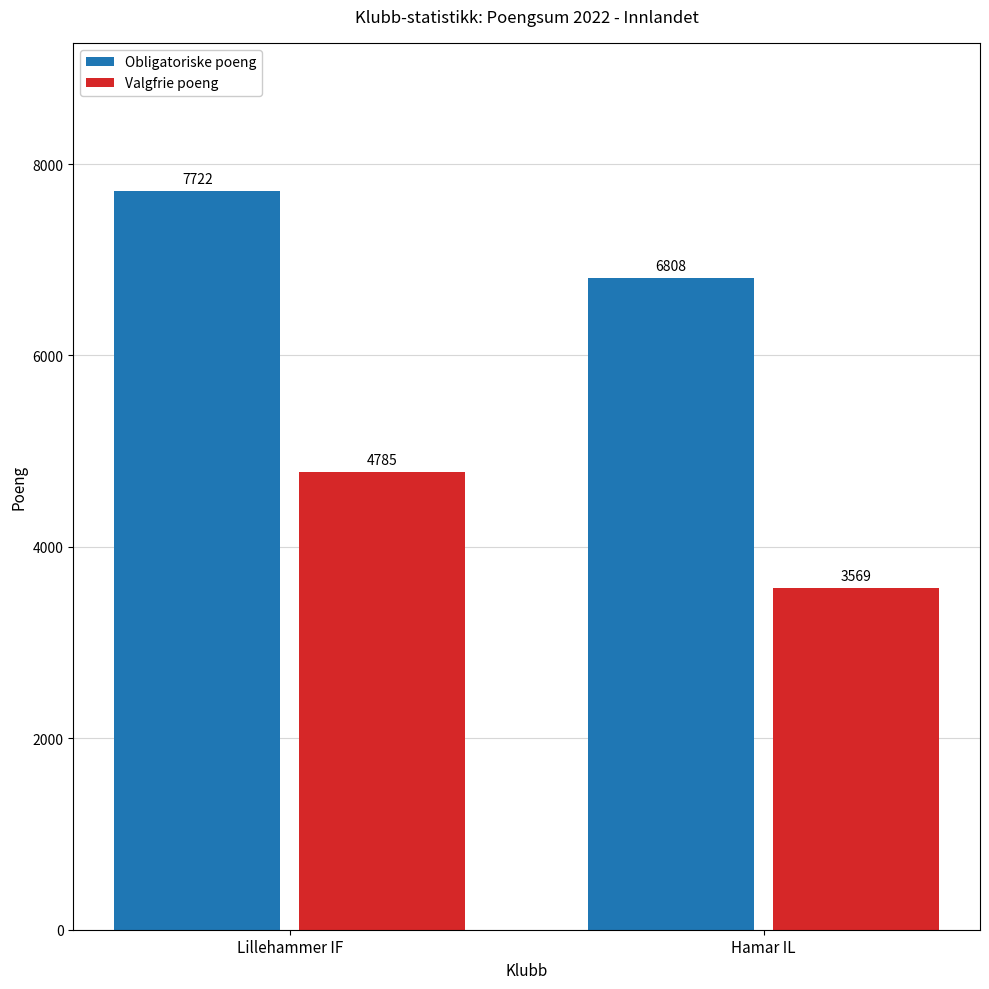

Is it true that Valgfrie poeng equals 3569 at Hamar IL?

True